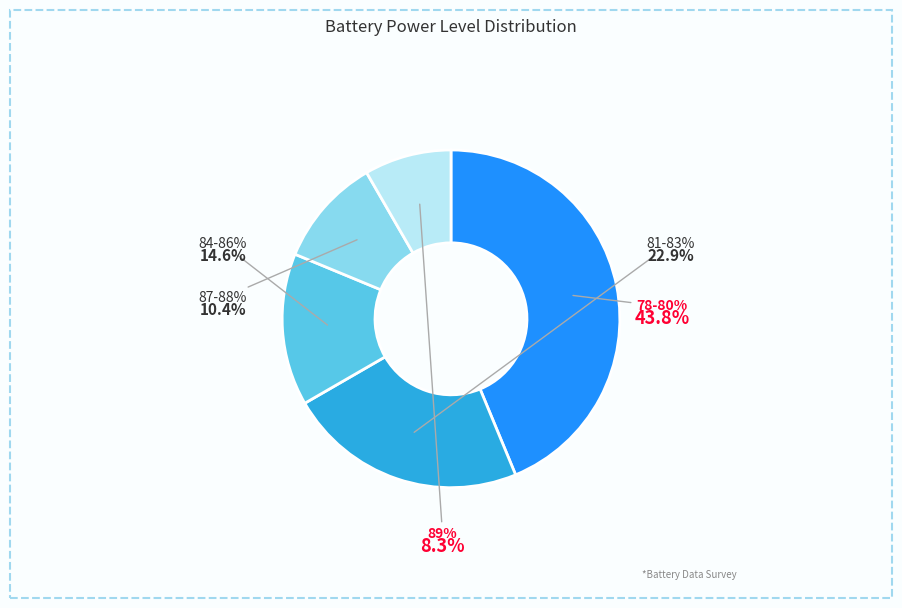

The 84-86% slice represents 15% of the pie. True or false?

True